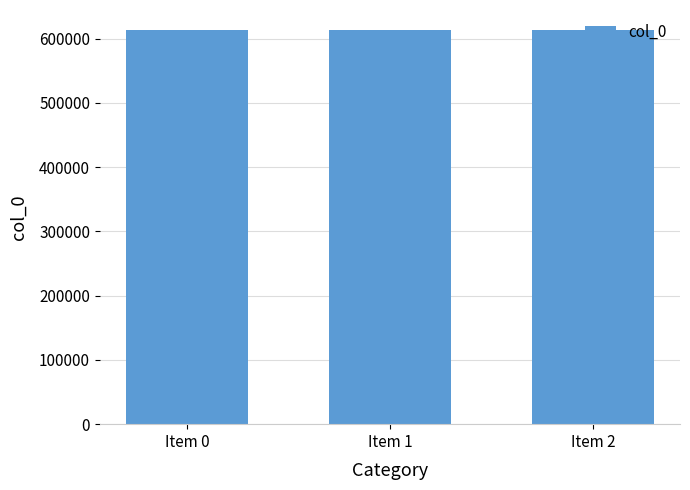

True or false: the data shows 379985 at Item 0.

False